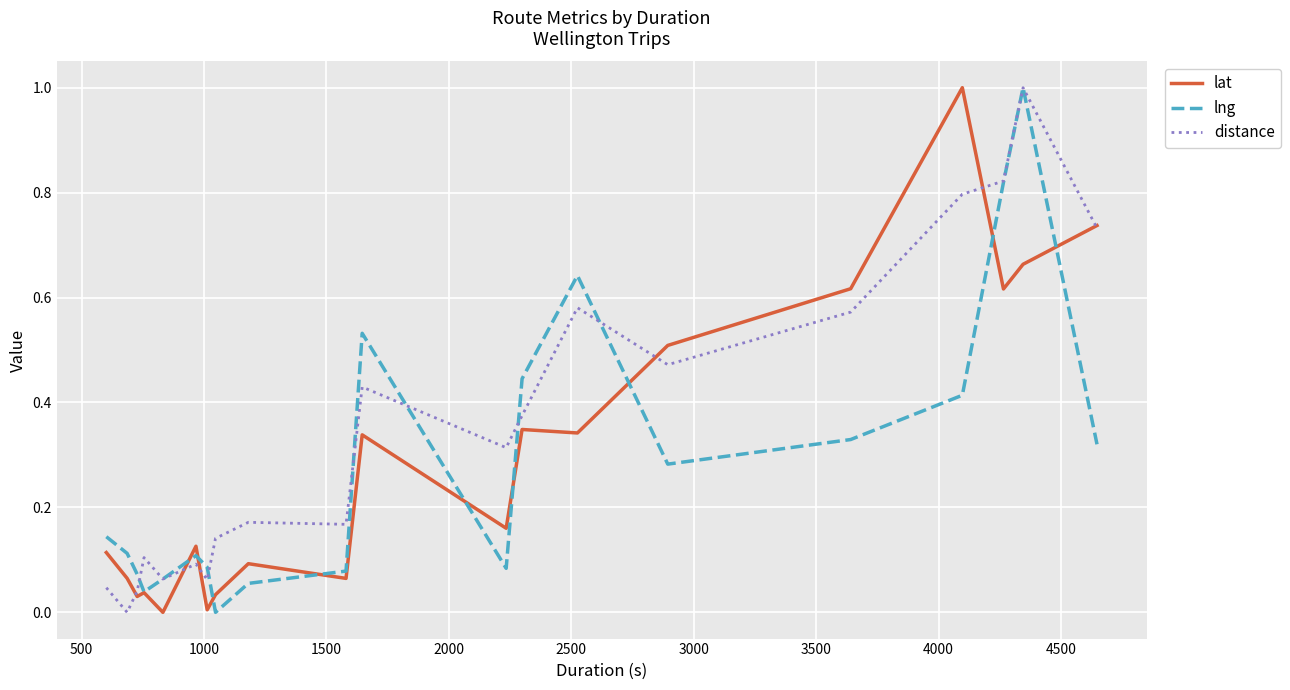

Which series has the largest total across all categories?

distance